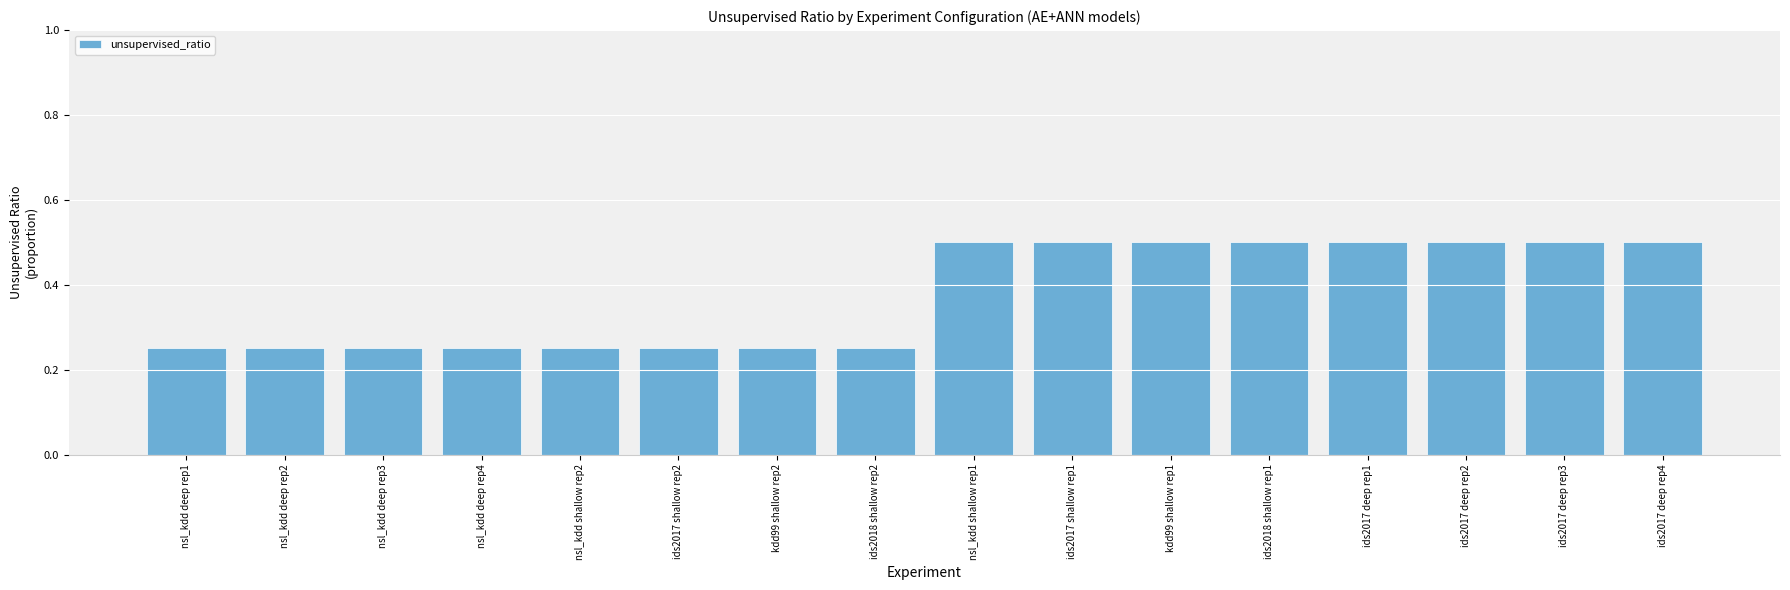

The value at ids2017 shallow rep2 is 0.4. True or false?

False